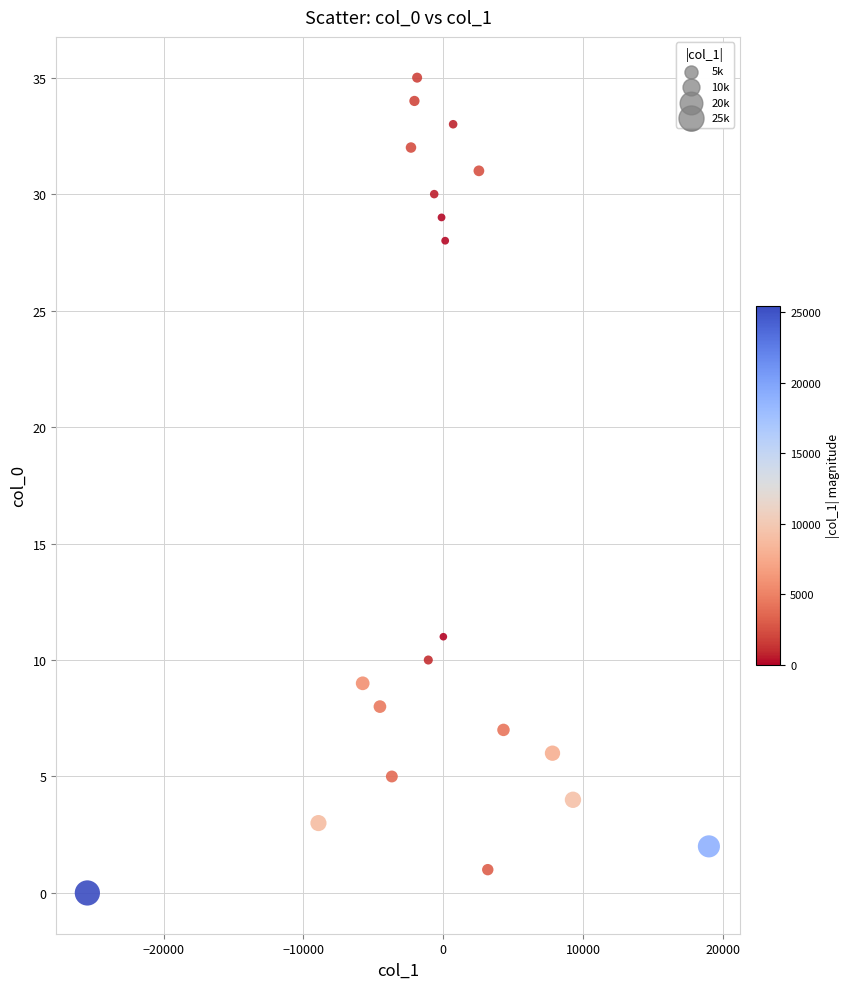

What Y value in the scatter plot is closest to 17?

11